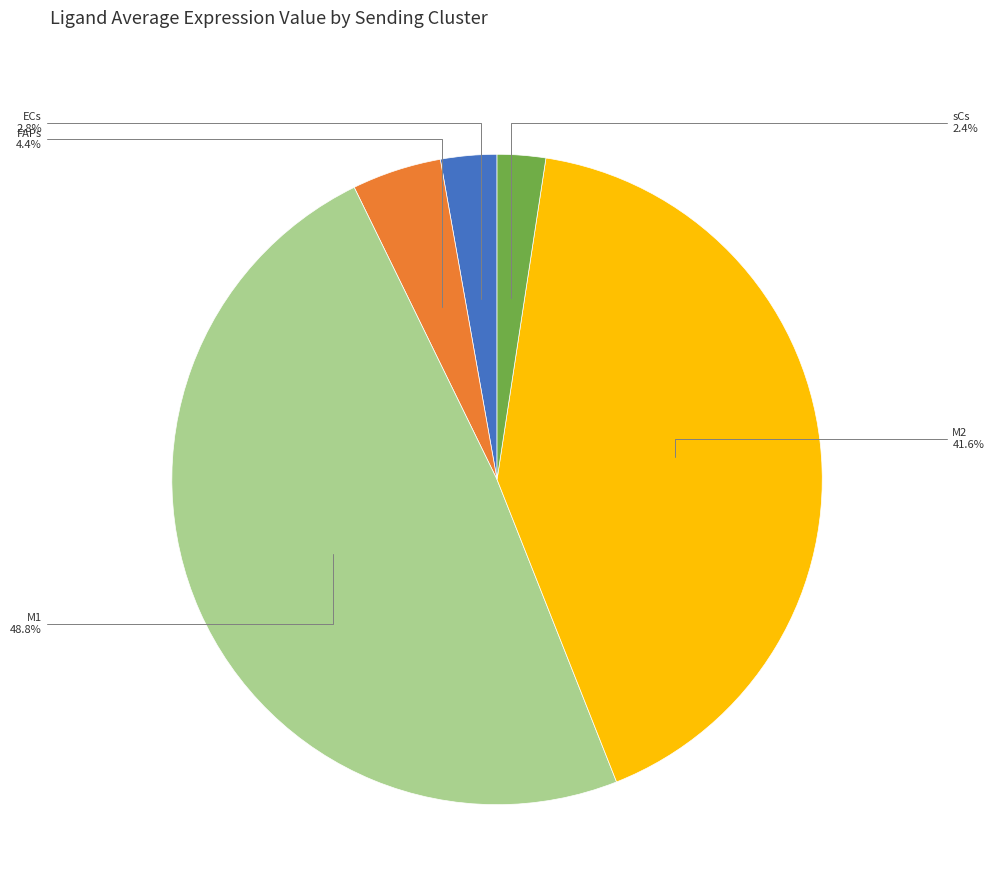

Is there a majority slice in this chart?

No